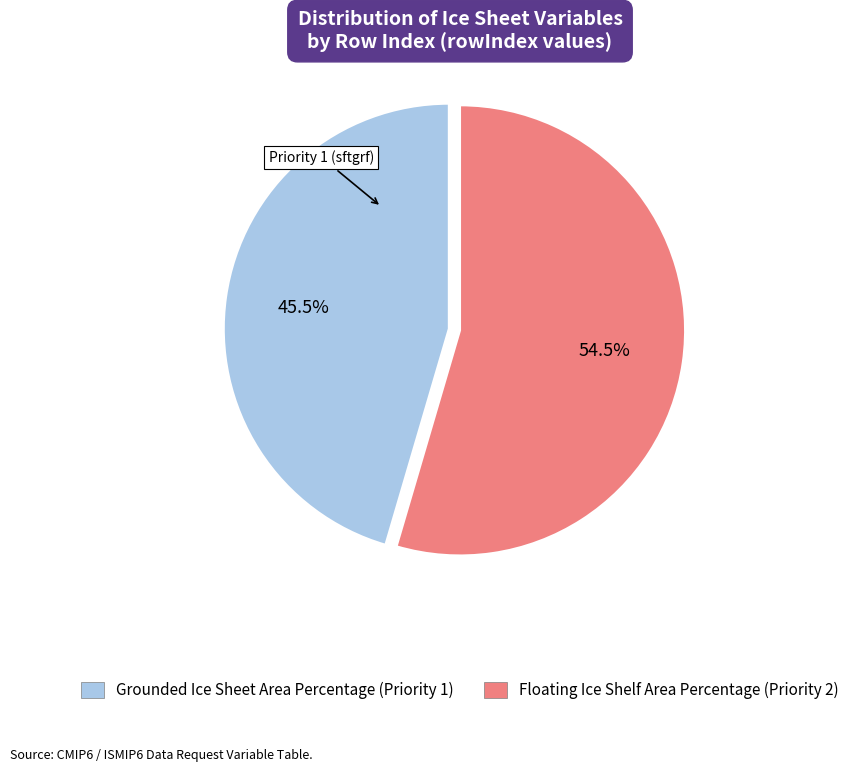

Count the number of slices in the pie.

2